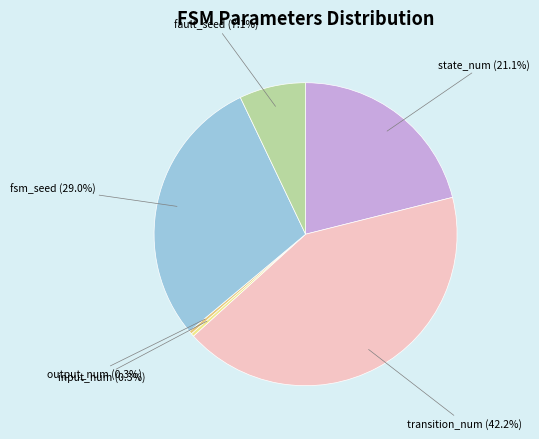

The fsm_seed slice represents 35% of the pie. True or false?

False